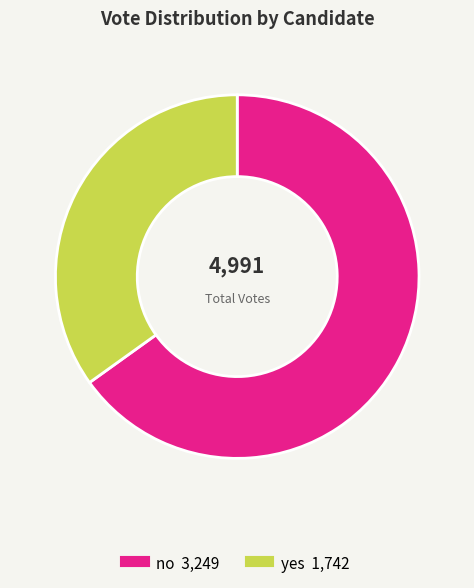

How many segments does this pie chart have?

2